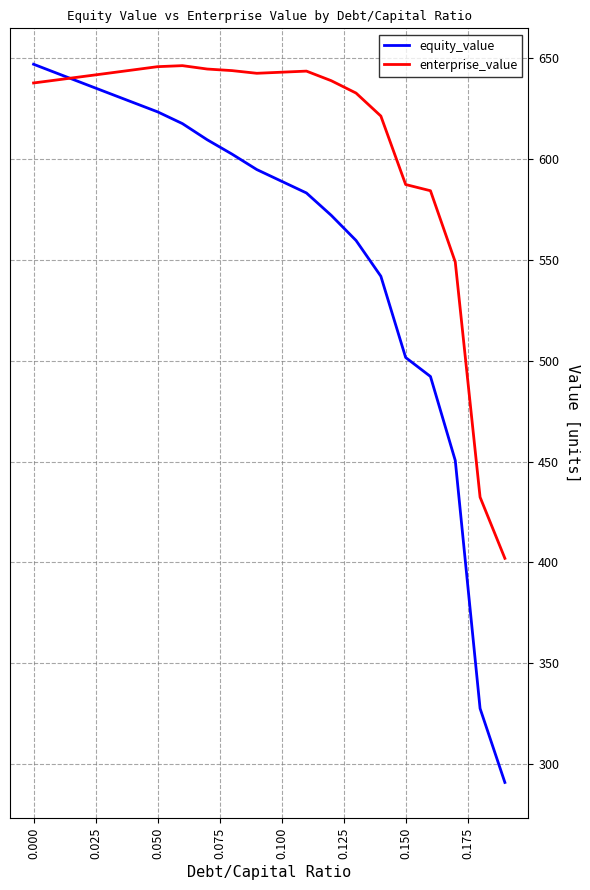

Which series has the widest spread of values?

equity_value